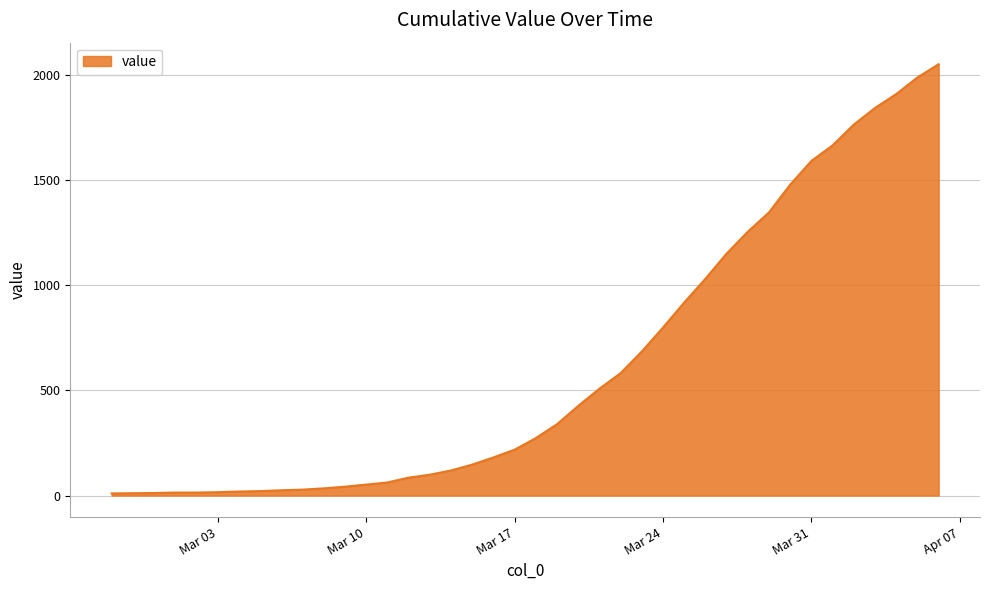

Does the chart display data point markers on the line(s)?

No